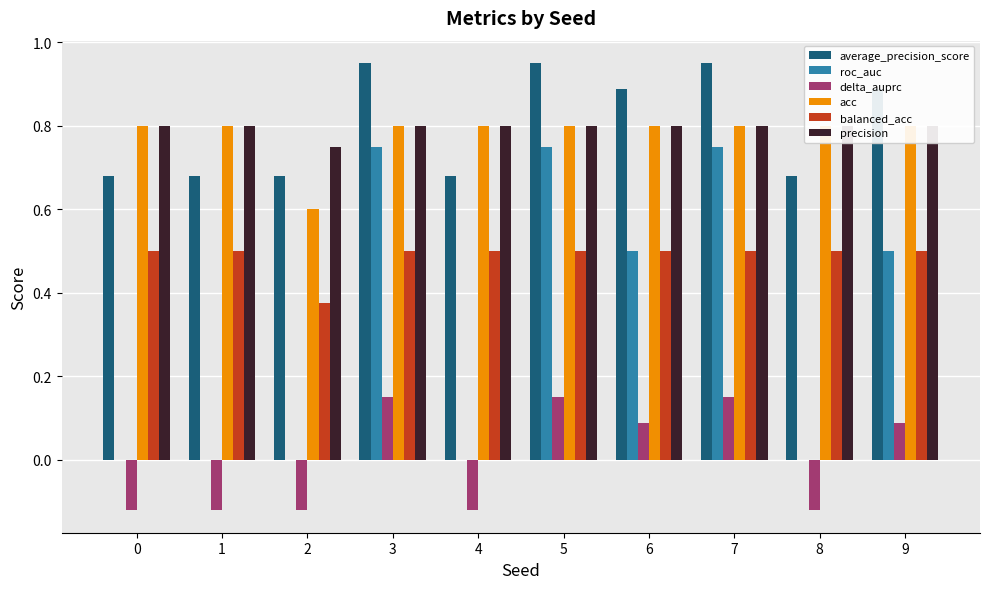

True or false: acc has a value of 1.4 at 7.

False